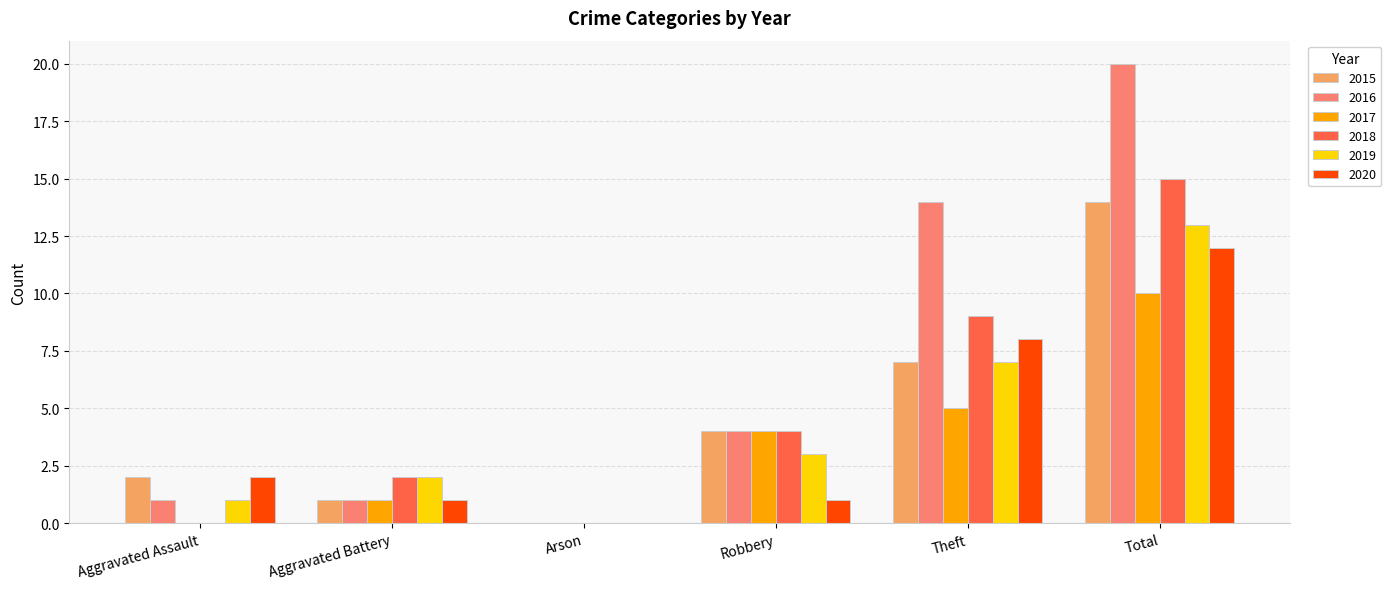

Reading left to right, what are all the values shown in this chart?

2015: Aggravated Assault=2	Aggravated Battery=1	Arson=0	Robbery=4	Theft=7	Total=14
2016: Aggravated Assault=1	Aggravated Battery=1	Arson=0	Robbery=4	Theft=14	Total=20
2017: Aggravated Assault=0	Aggravated Battery=1	Arson=0	Robbery=4	Theft=5	Total=10
2018: Aggravated Assault=0	Aggravated Battery=2	Arson=0	Robbery=4	Theft=9	Total=15
2019: Aggravated Assault=1	Aggravated Battery=2	Arson=0	Robbery=3	Theft=7	Total=13
2020: Aggravated Assault=2	Aggravated Battery=1	Arson=0	Robbery=1	Theft=8	Total=12